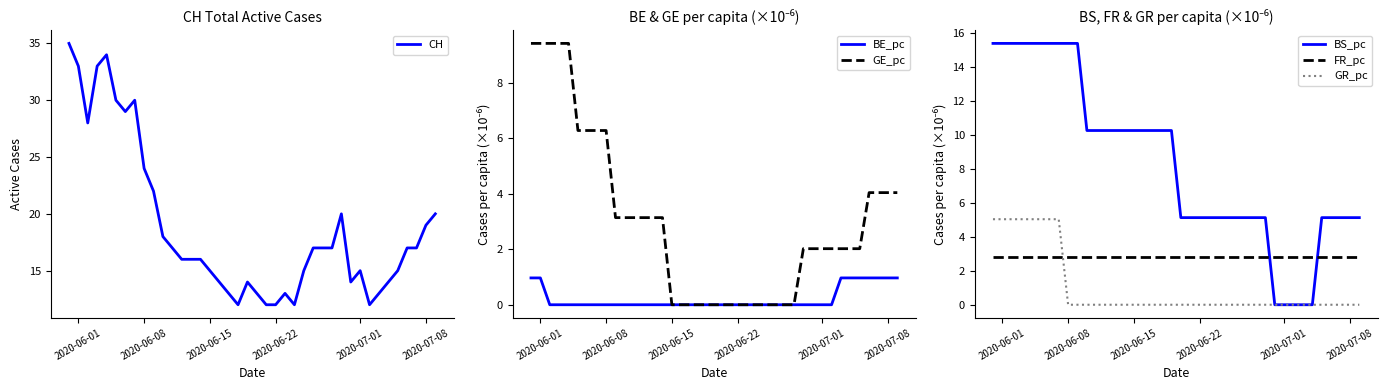

What is the maximum value for GR_pc?

5.0